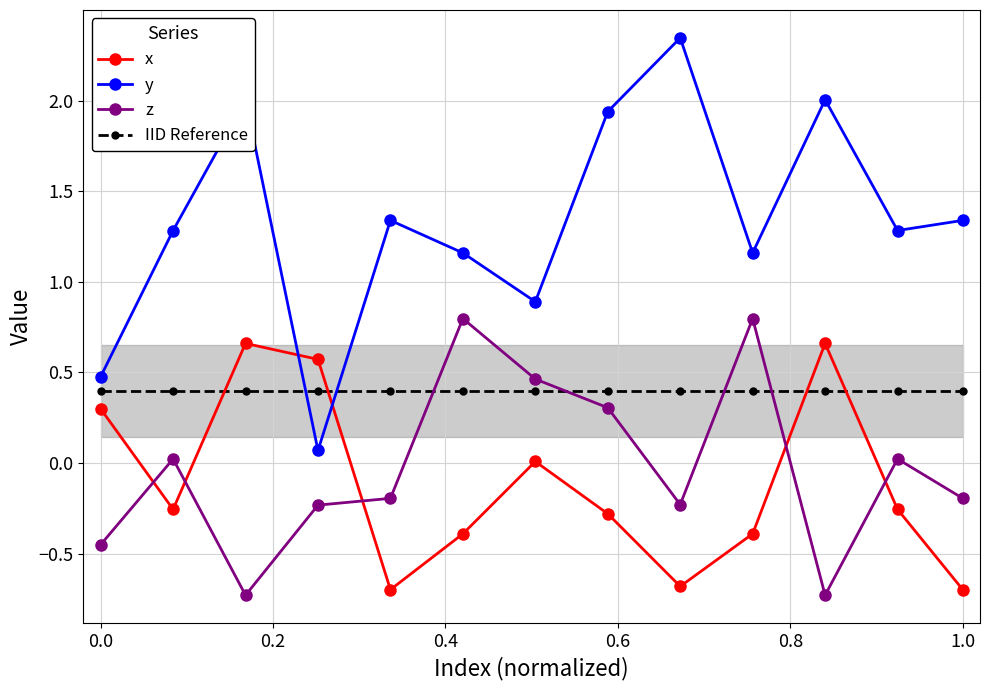

Which series ends up on top after the final intersection of x and IID Reference?

IID Reference